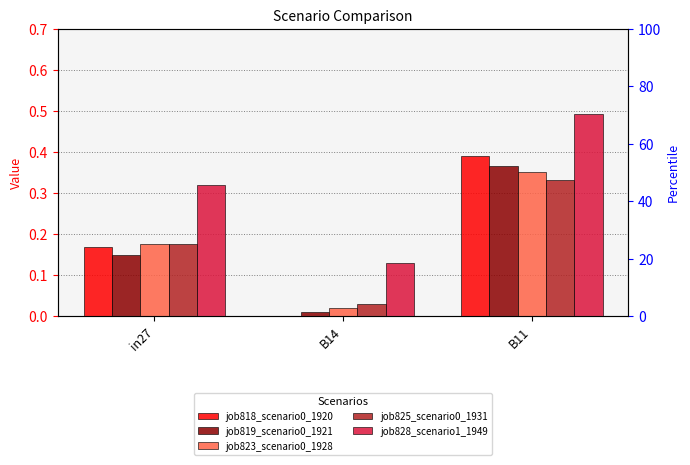

The value of job828_scenario1_1949 at B14 is 0.1. True or false?

True